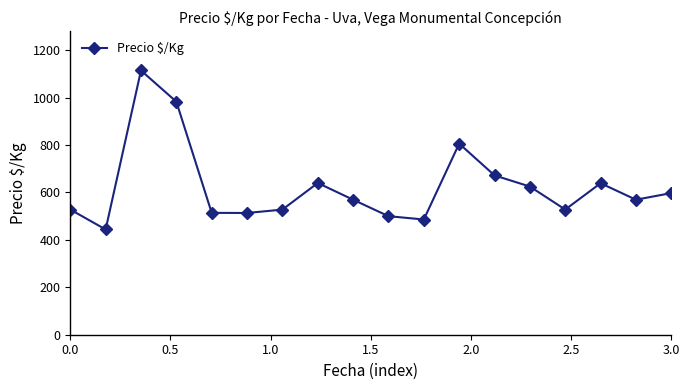

What is the maximum value shown in the chart?

1114.5